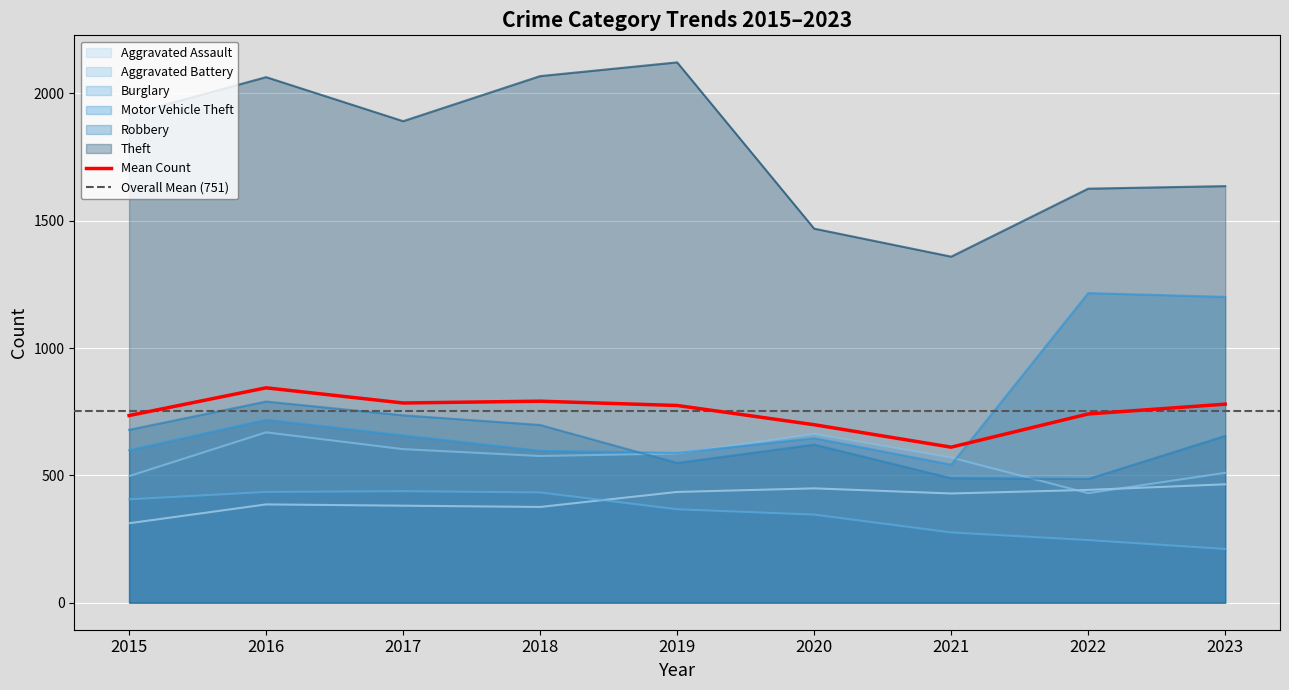

What is the value of the Aggravated Assault point at the 4th from the left?

376